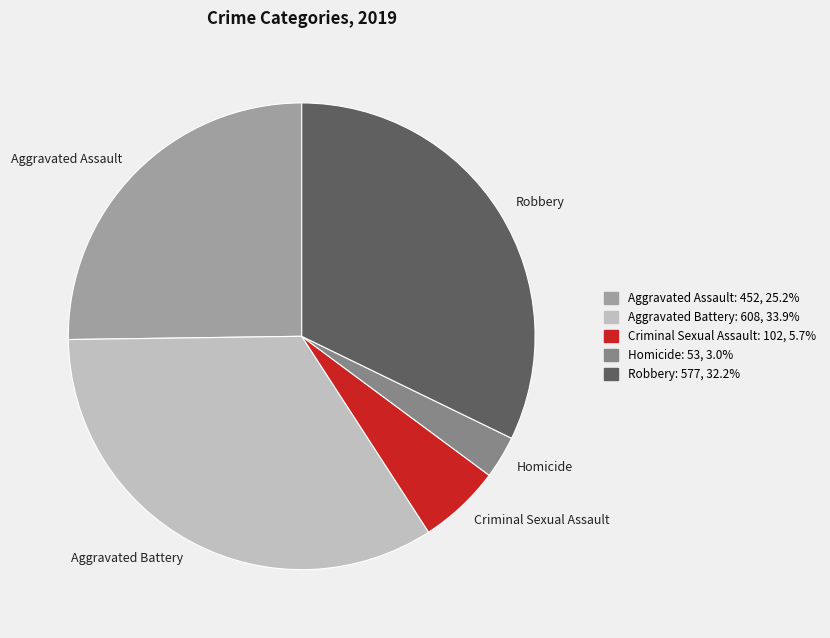

The Homicide slice represents 3% of the pie. True or false?

True